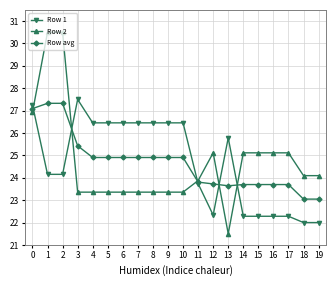

Reading right to left, extract all data points from this chart.

Row 1: 19=22.0	18=22.0	17=22.3	16=22.3	15=22.3	14=22.3	13=25.8	12=22.3	11=23.7	10=26.5	9=26.5	8=26.5	7=26.5	6=26.5	5=26.5	4=26.5	3=27.5	2=24.2	1=24.2	0=27.3
Row 2: 19=24.1	18=24.1	17=25.1	16=25.1	15=25.1	14=25.1	13=21.5	12=25.1	11=23.9	10=23.4	9=23.4	8=23.4	7=23.4	6=23.4	5=23.4	4=23.4	3=23.4	2=30.5	1=30.5	0=26.9
Row avg: 19=23.0	18=23.0	17=23.7	16=23.7	15=23.7	14=23.7	13=23.6	12=23.7	11=23.8	10=24.9	9=24.9	8=24.9	7=24.9	6=24.9	5=24.9	4=24.9	3=25.4	2=27.3	1=27.3	0=27.1